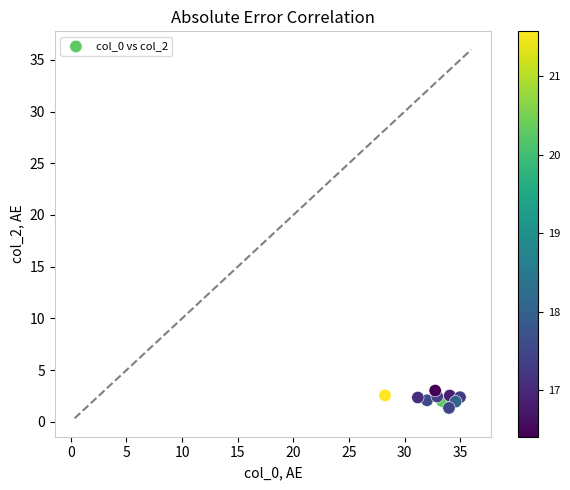

What is the range of Y values (max minus min)?

1.7